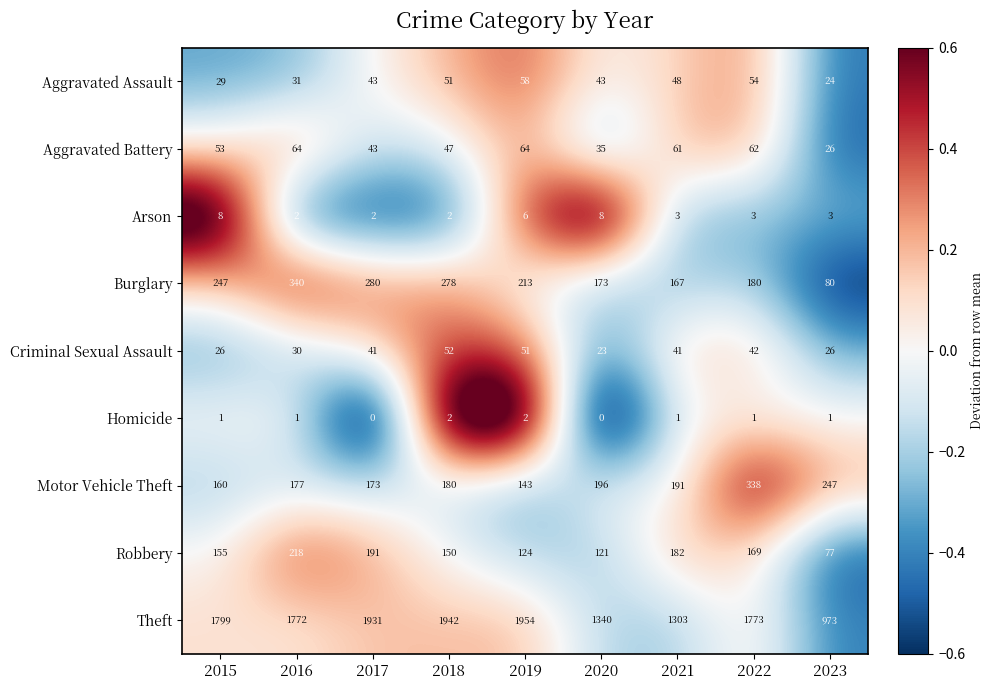

True or false: Motor Vehicle Theft has a value of 298 at 2021.

False